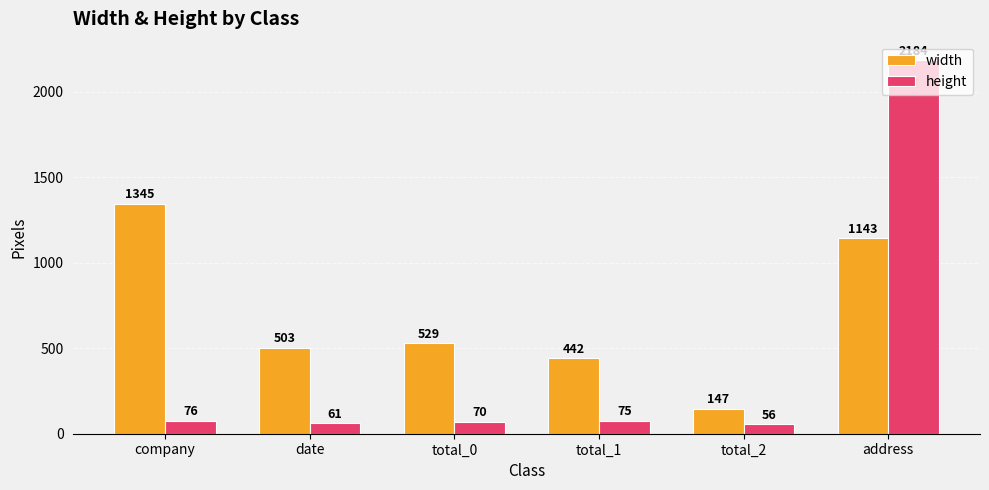

Is it true that height equals 2184 at address?

True